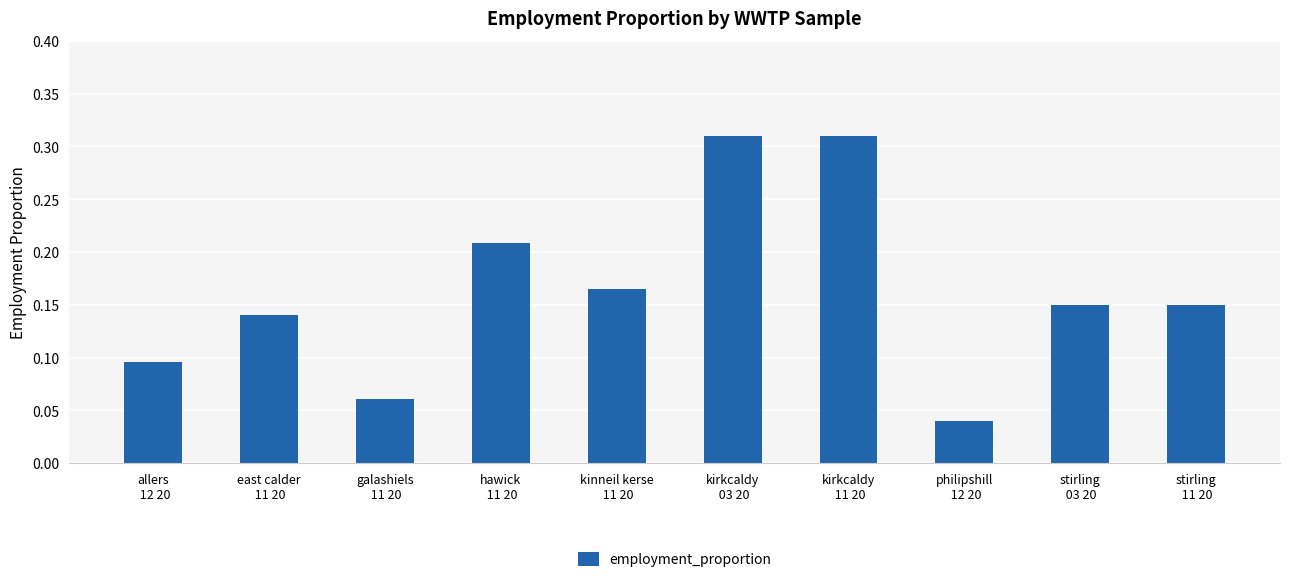

What is the sum of all values?

1.6